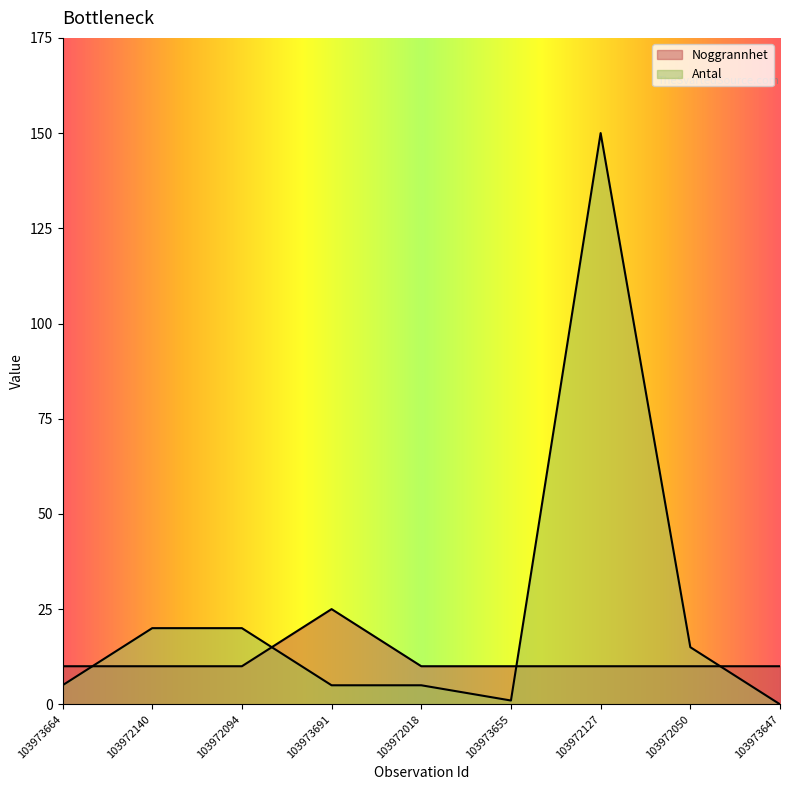

What is the difference between the maximum and minimum values in the Antal series?

150